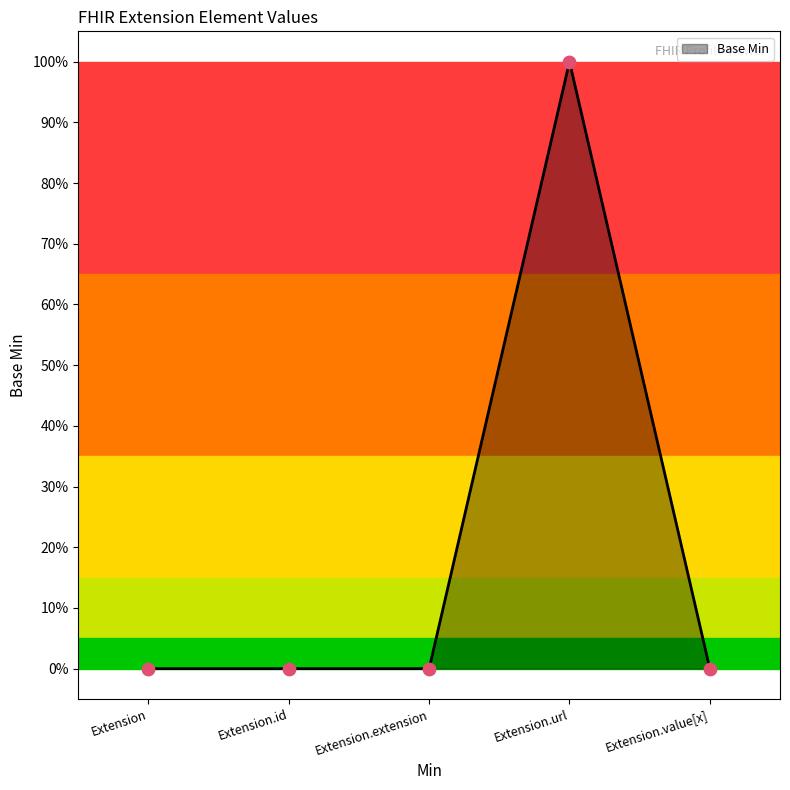

Between Extension and Extension.url, which is larger?

Extension.url